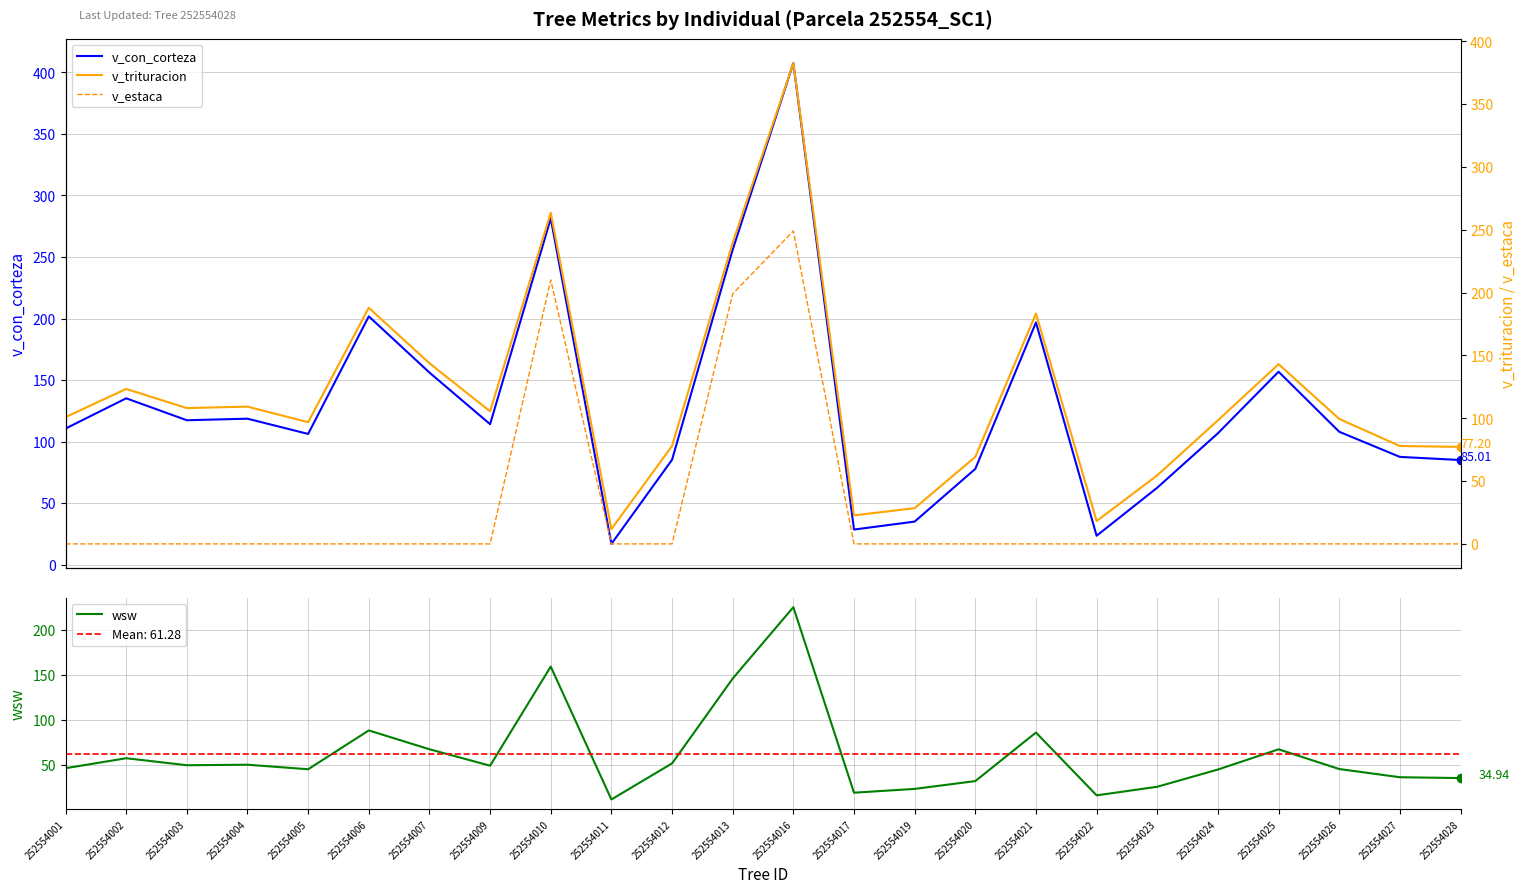

True or false: v_estaca has a value of -89.5 at 252554024.

False